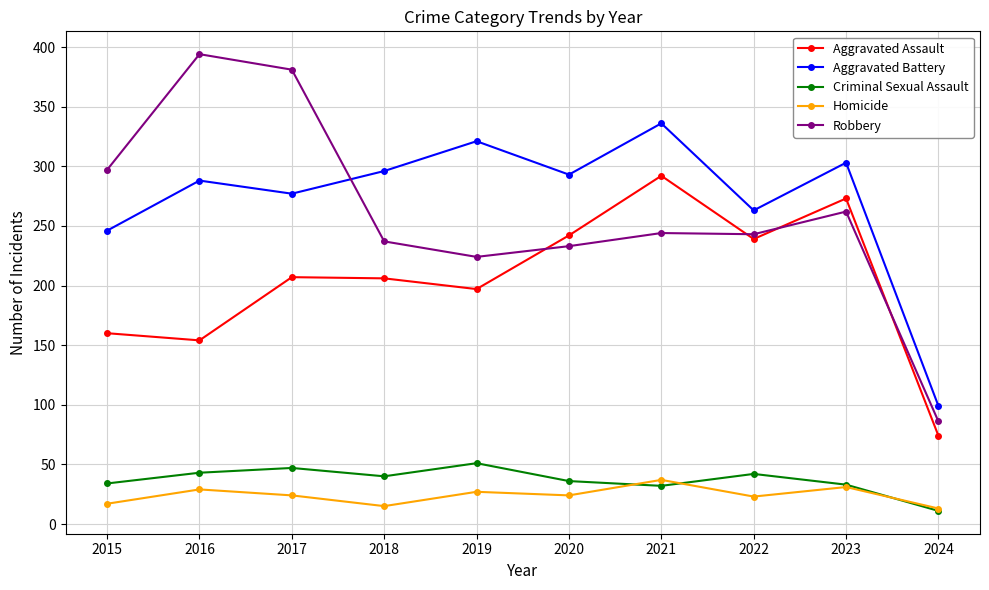

Is it true that Robbery equals 94 at 2018?

False